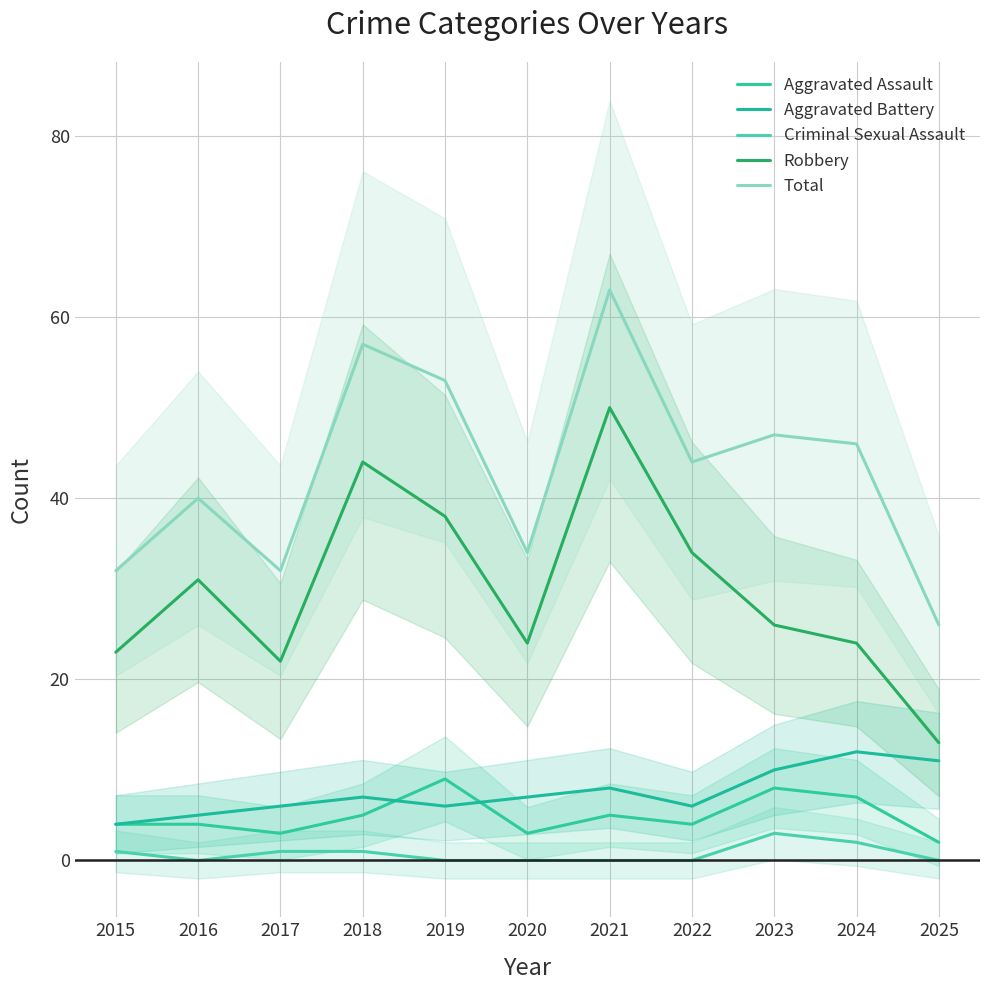

At which category does the chart reach its minimum across all series?

2016